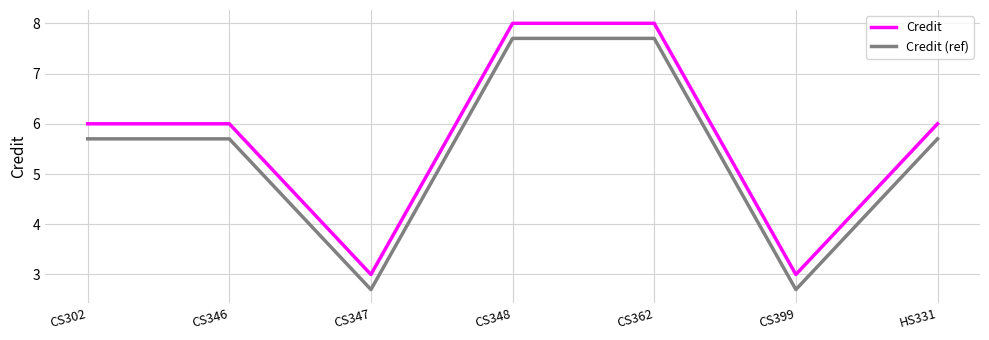

List the series in order of their overall mean, lowest first.

Credit (ref), Credit